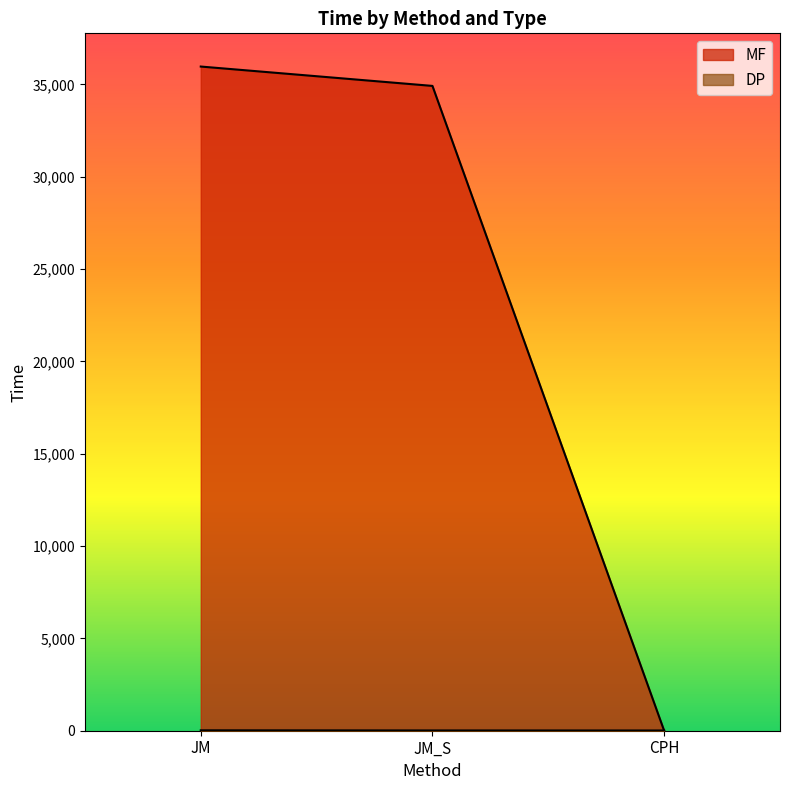

How many lines are shown in the chart?

2